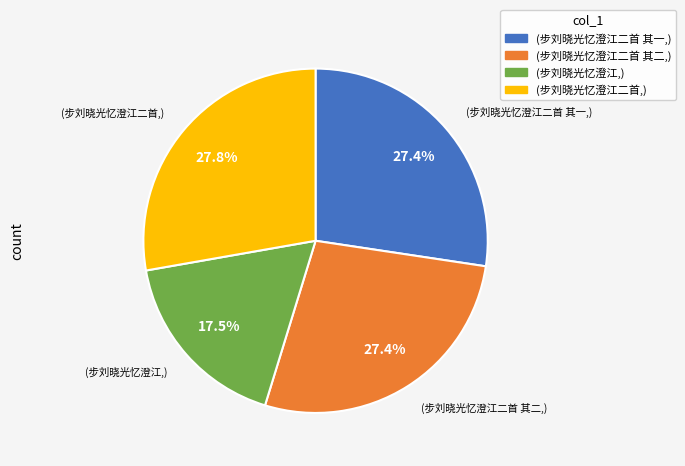

Is there any slice that represents more than half of the pie?

No